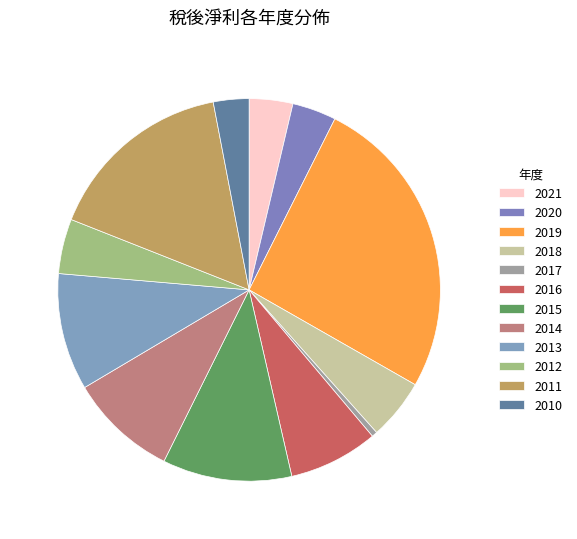

Count the number of slices in the pie.

12